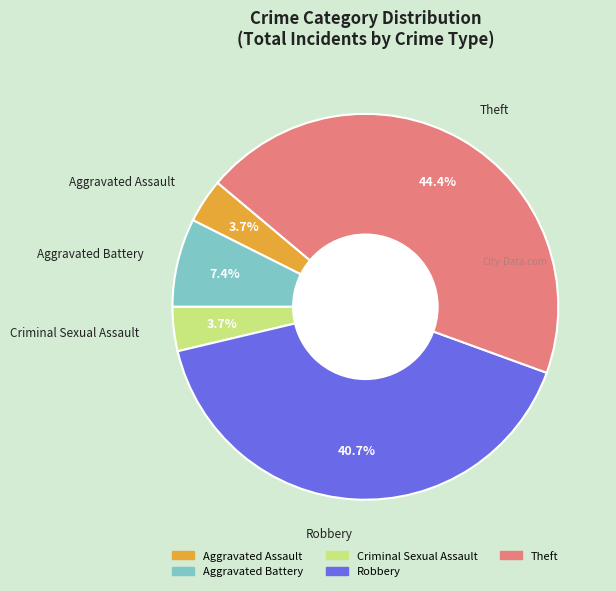

To the nearest percent, what is the average slice percentage?

20%